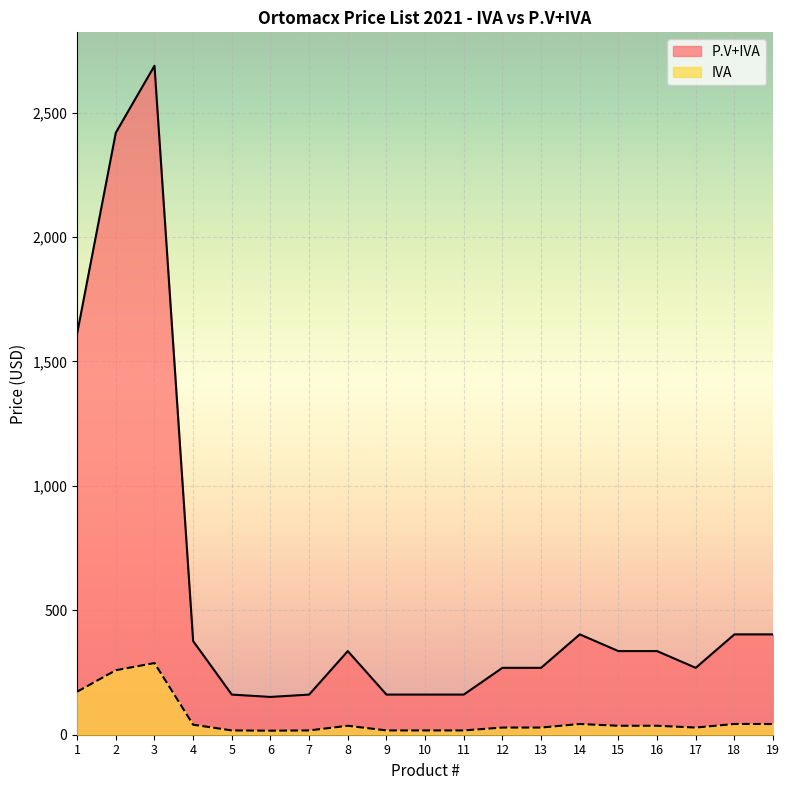

List the labels in order of IVA value, smallest first.

6, 5, 7, 9, 10, 11, 12, 13, 17, 8, 15, 16, 4, 14, 18, 19, 1, 2, 3